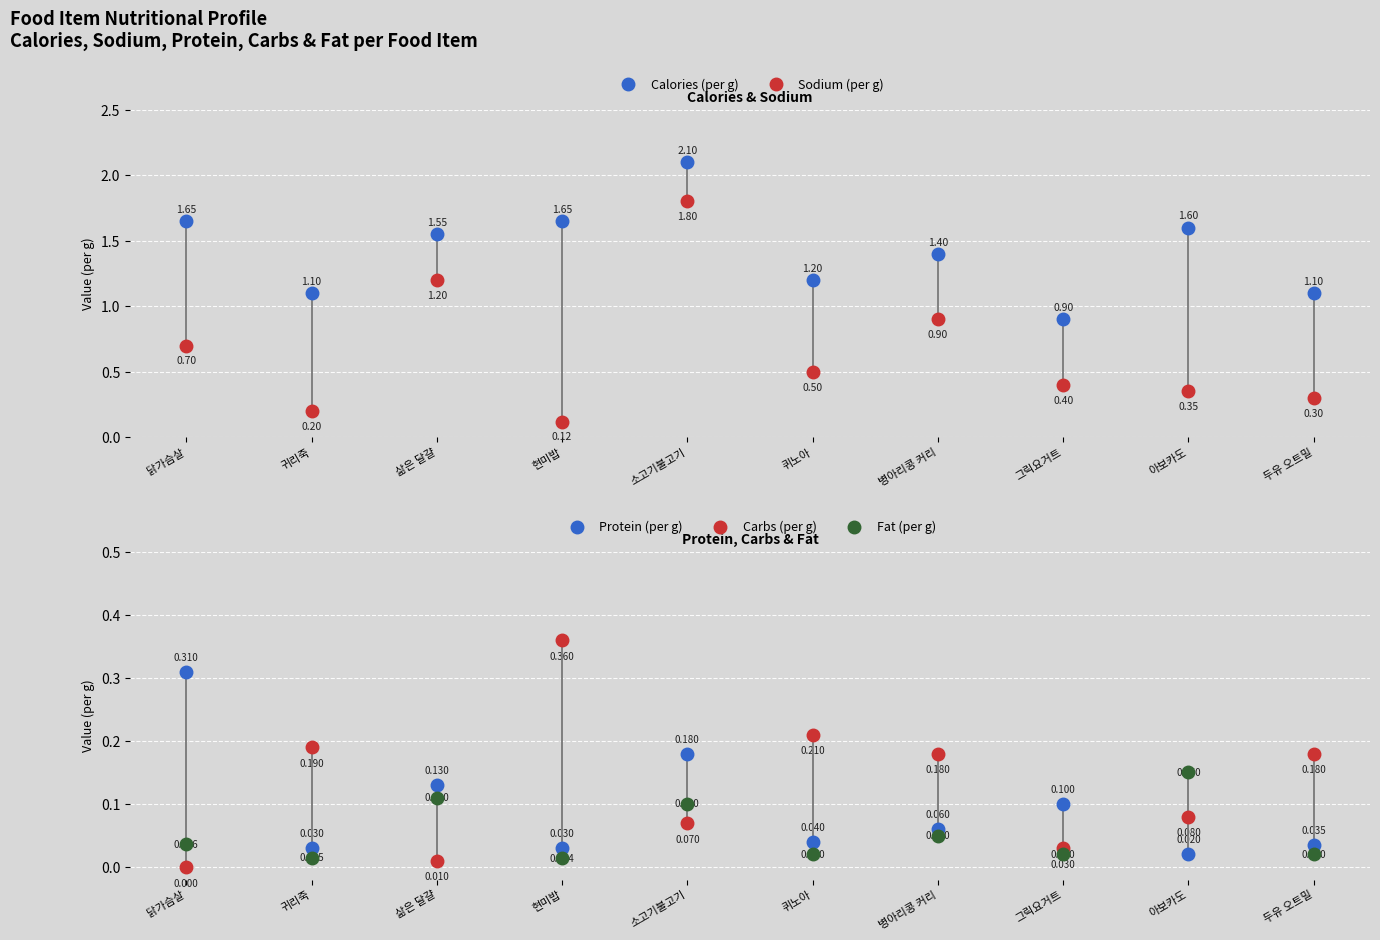

What is the label of the 9th point from the left?

아보카도